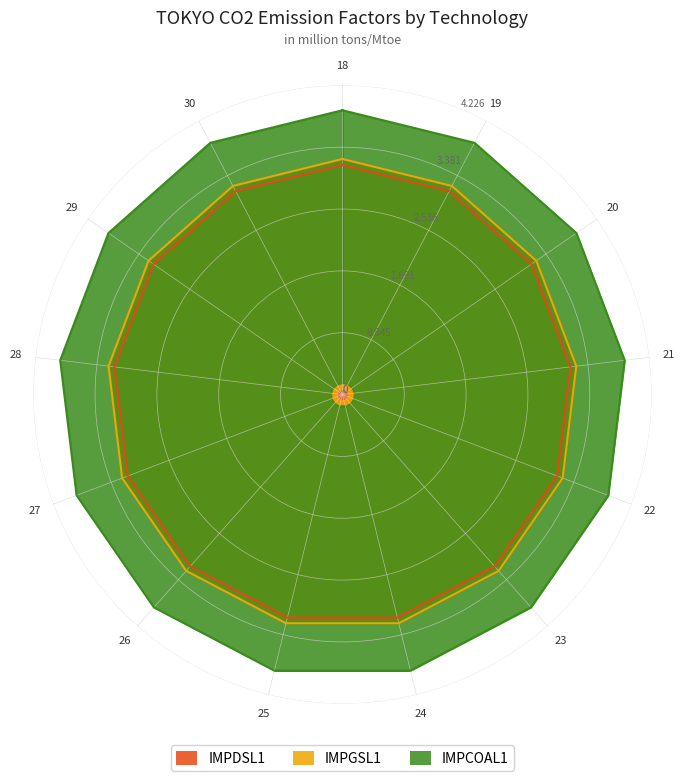

How many series are shown in this chart?

3